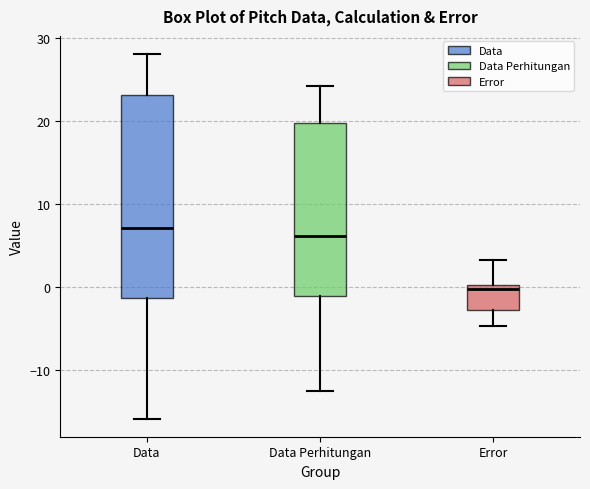

Reading left to right, transcribe this box plot: for each box, give where its median line is, the range the box spans, and where its two whiskers end, as read against the y-axis. The values are not printed on the chart, so give them approximately, as read against the axis.

Data: median 7, box -1 to 23, whiskers -16 to 28
Data Perhitungan: median 6, box -1 to 20, whiskers -13 to 24
Error: median 0 (just below the box's upper edge), box -3 to 0, whiskers -5 to 3